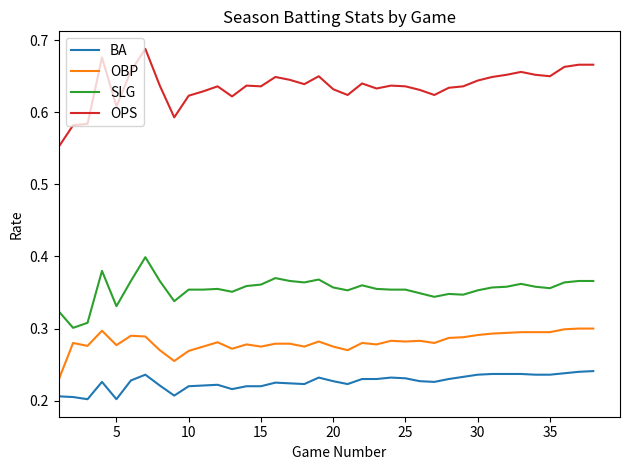

Which series has the largest range (max minus min)?

OPS